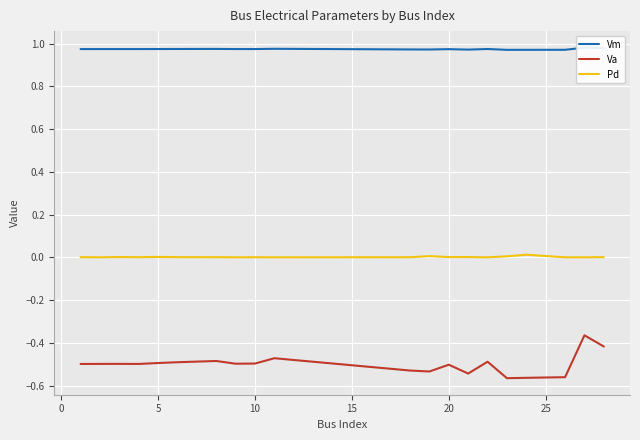

The value of Va at 5 is -0.5. True or false?

True